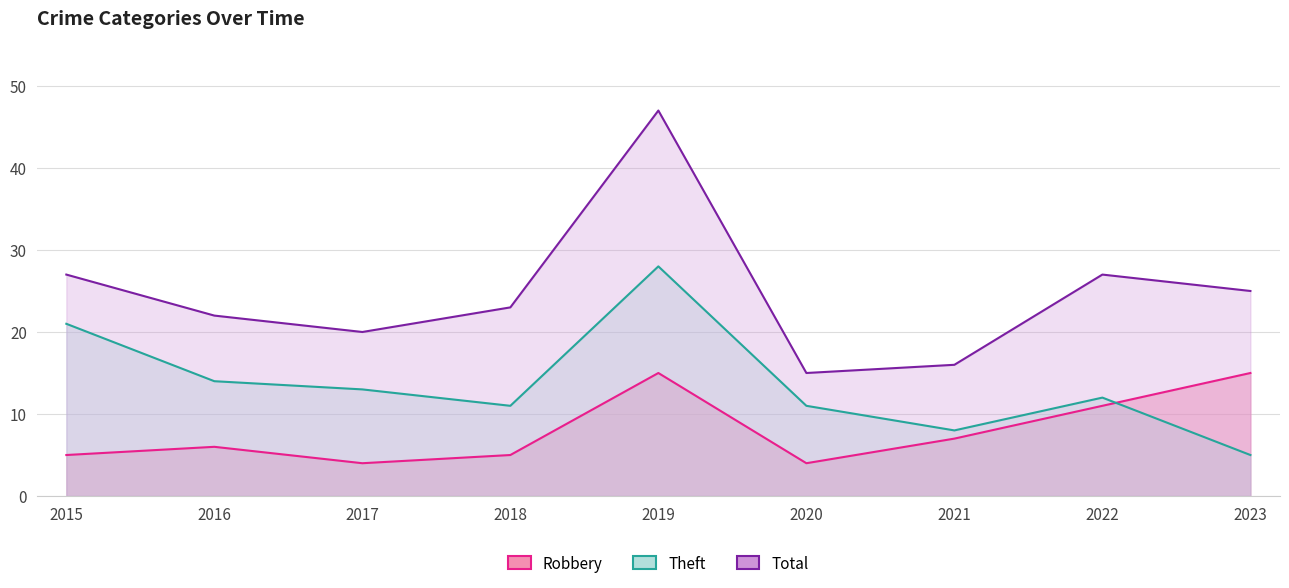

Reading left to right, extract all data points from this chart.

Robbery: 2015=5	2016=6	2017=4	2018=5	2019=15	2020=4	2021=7	2022=11	2023=15
Theft: 2015=21	2016=14	2017=13	2018=11	2019=28	2020=11	2021=8	2022=12	2023=5
Total: 2015=27	2016=22	2017=20	2018=23	2019=47	2020=15	2021=16	2022=27	2023=25